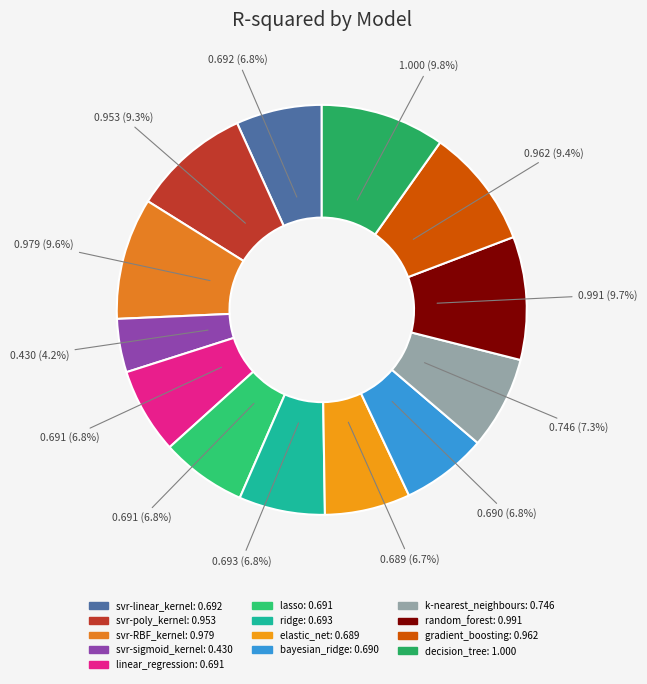

Count the number of slices in the pie.

13